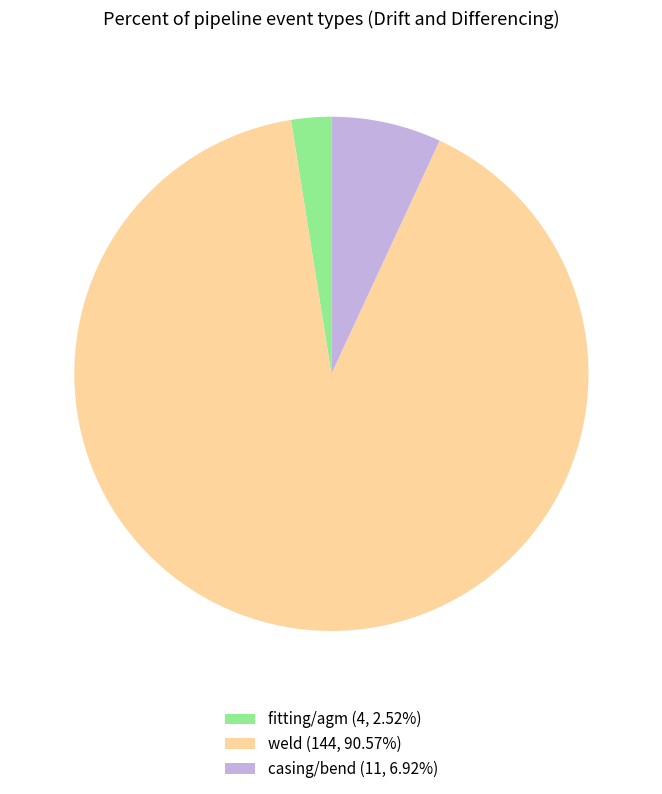

Is there a majority slice in this chart?

Yes